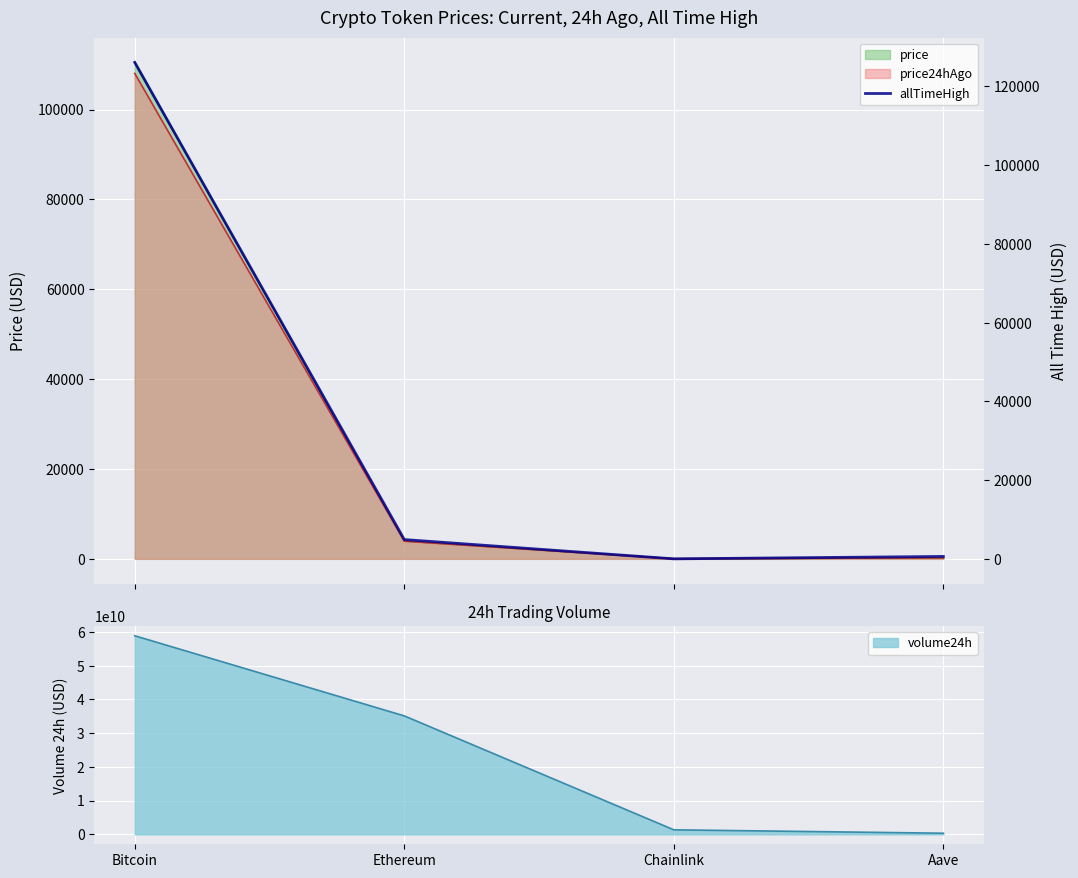

Reading right to left, extract all data points from this chart.

661.7	52.7	4946.1	126080.0